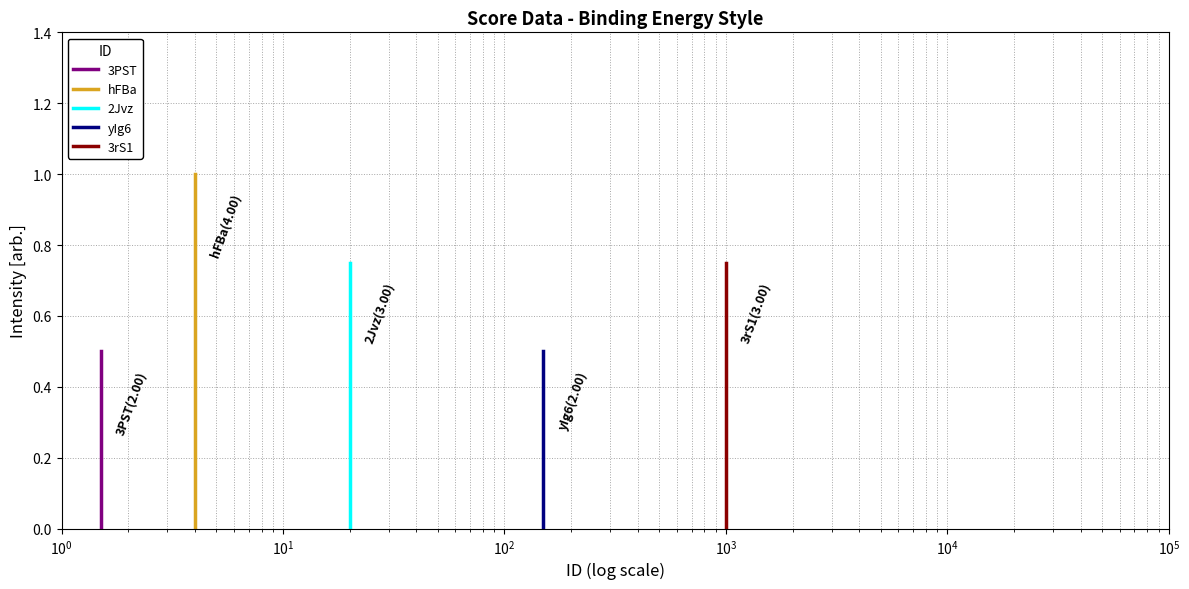

What is the maximum value for yIg6?

0.5